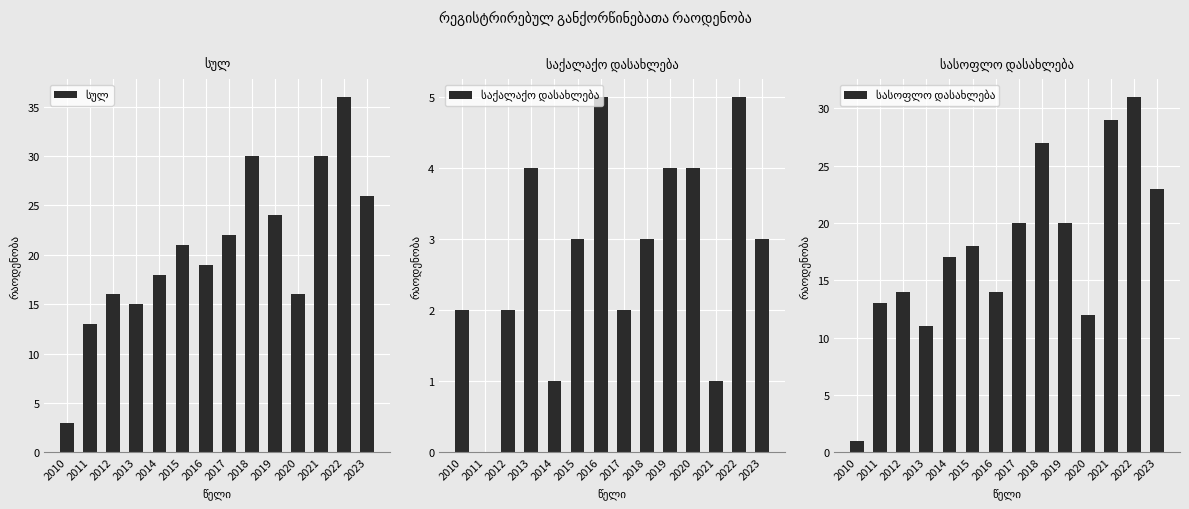

What is the spread (max minus min) of values at 2020?

12